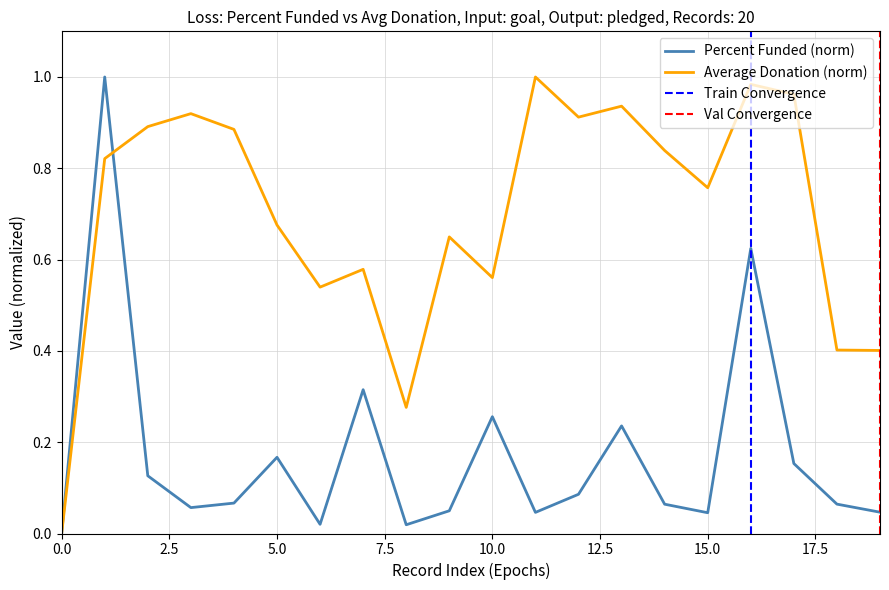

Which series changed the most between 1 and 11?

Percent funded